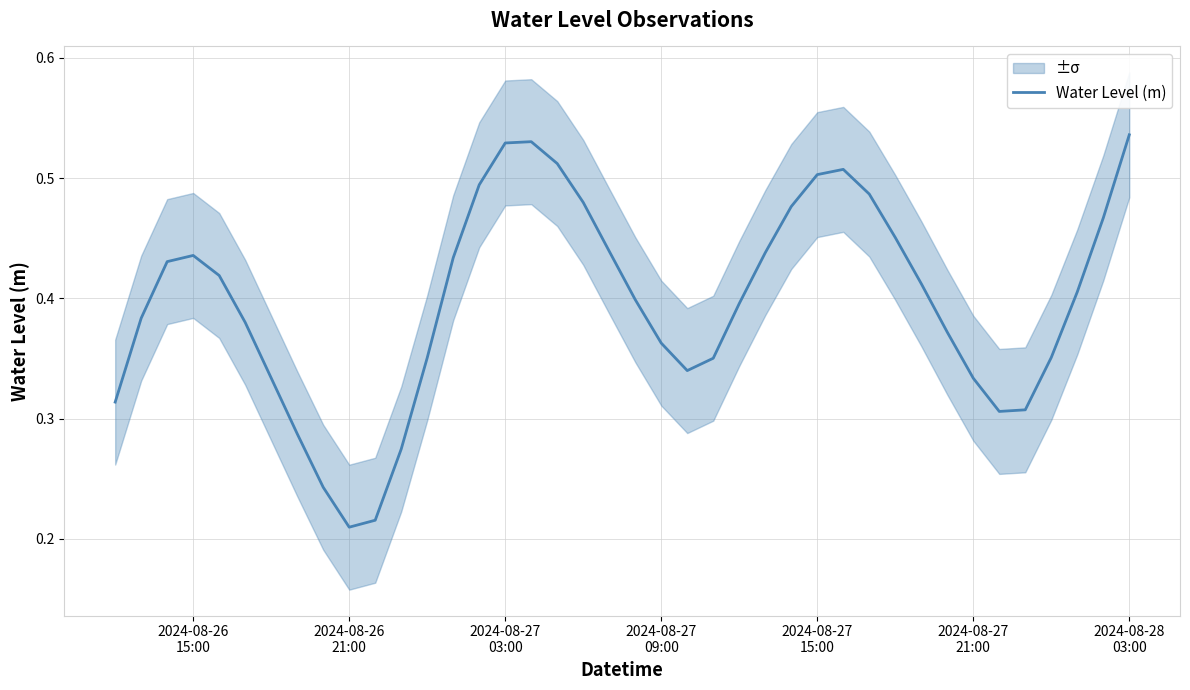

Reading right to left, what are all the values shown in this chart?

0.5	0.5	0.4	0.4	0.3	0.3	0.3	0.4	0.4	0.5	0.5	0.5	0.5	0.5	0.4	0.4	0.4	0.3	0.4	0.4	0.4	0.5	0.5	0.5	0.5	0.5	0.4	0.4	0.3	0.2	0.2	0.2	0.3	0.3	0.4	0.4	0.4	0.4	0.4	0.3